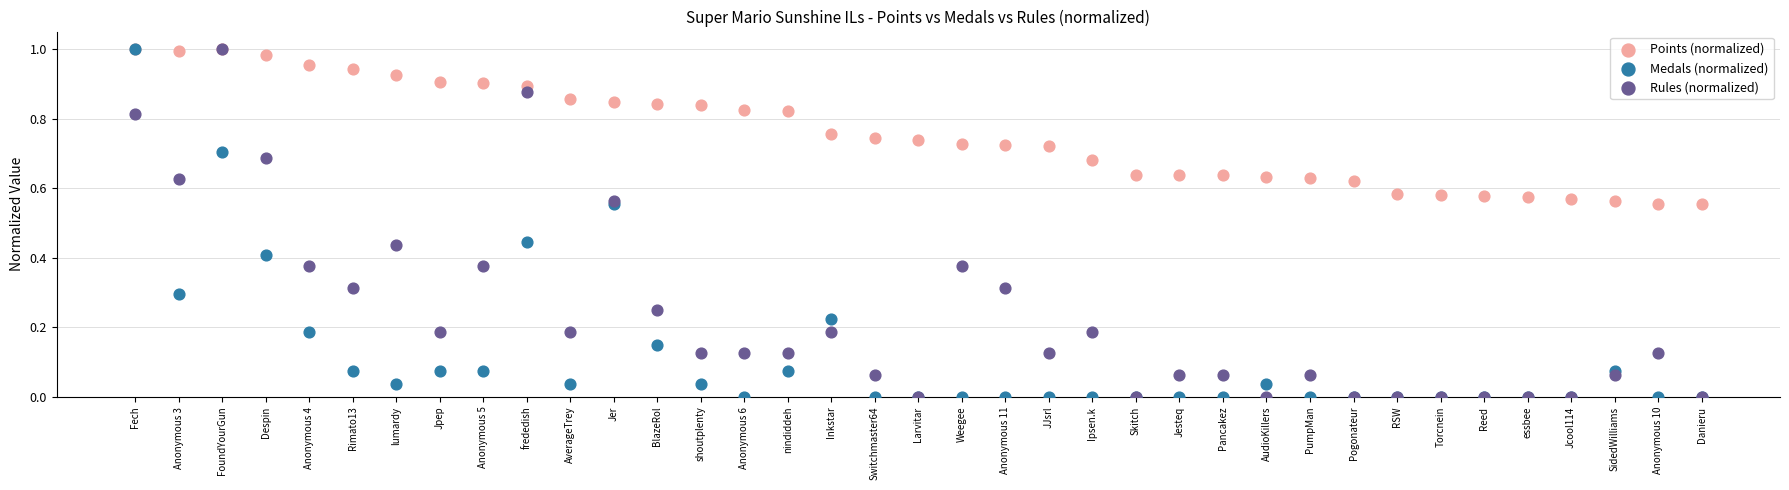

What are all the series names shown in the legend?

Points (normalized), Medals (normalized), Rules (normalized)